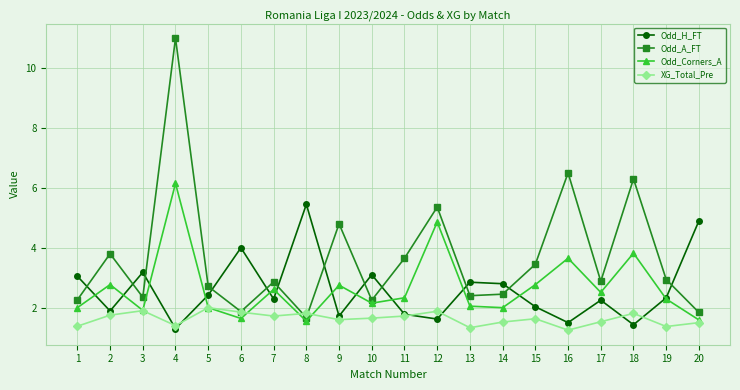

After their last crossing, which series has the higher values: XG_Total_Pre or Odd_H_FT?

Odd_H_FT